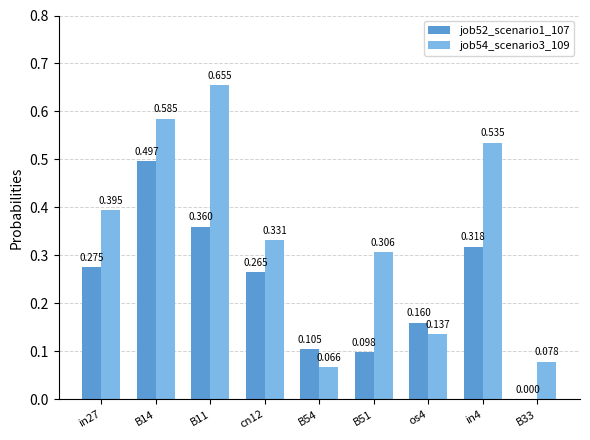

How many groups of bars are there?

9